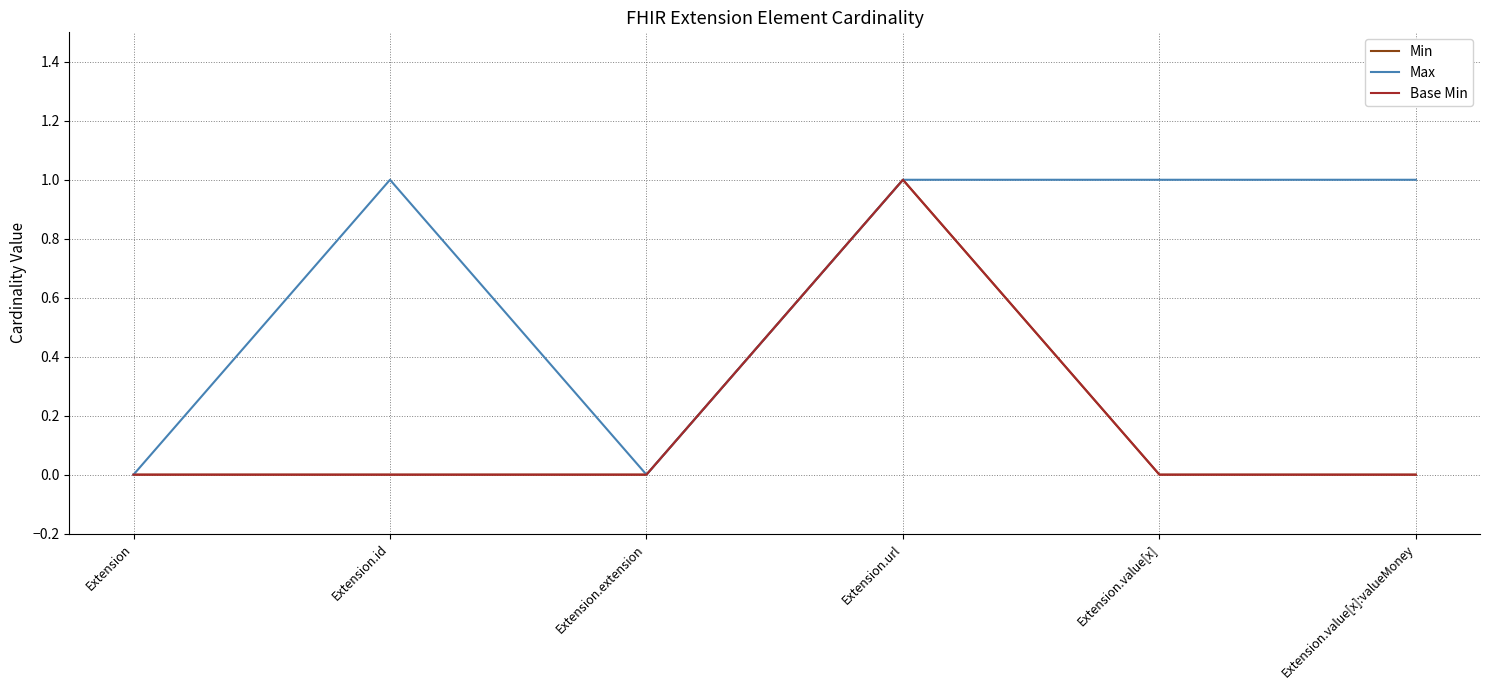

Which series has the widest spread of values?

Min